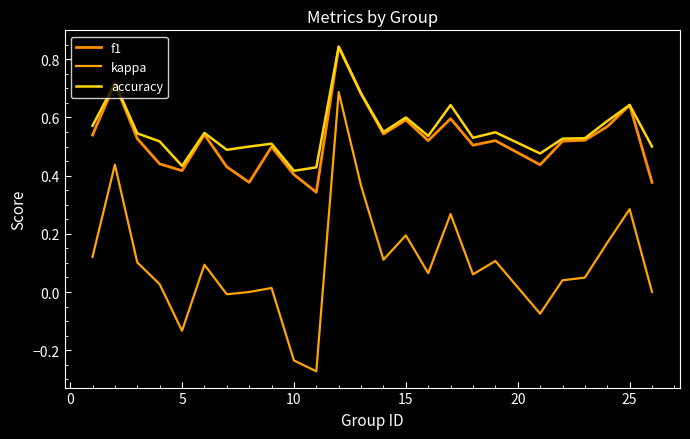

Is this an area chart (filled region under the line)?

No